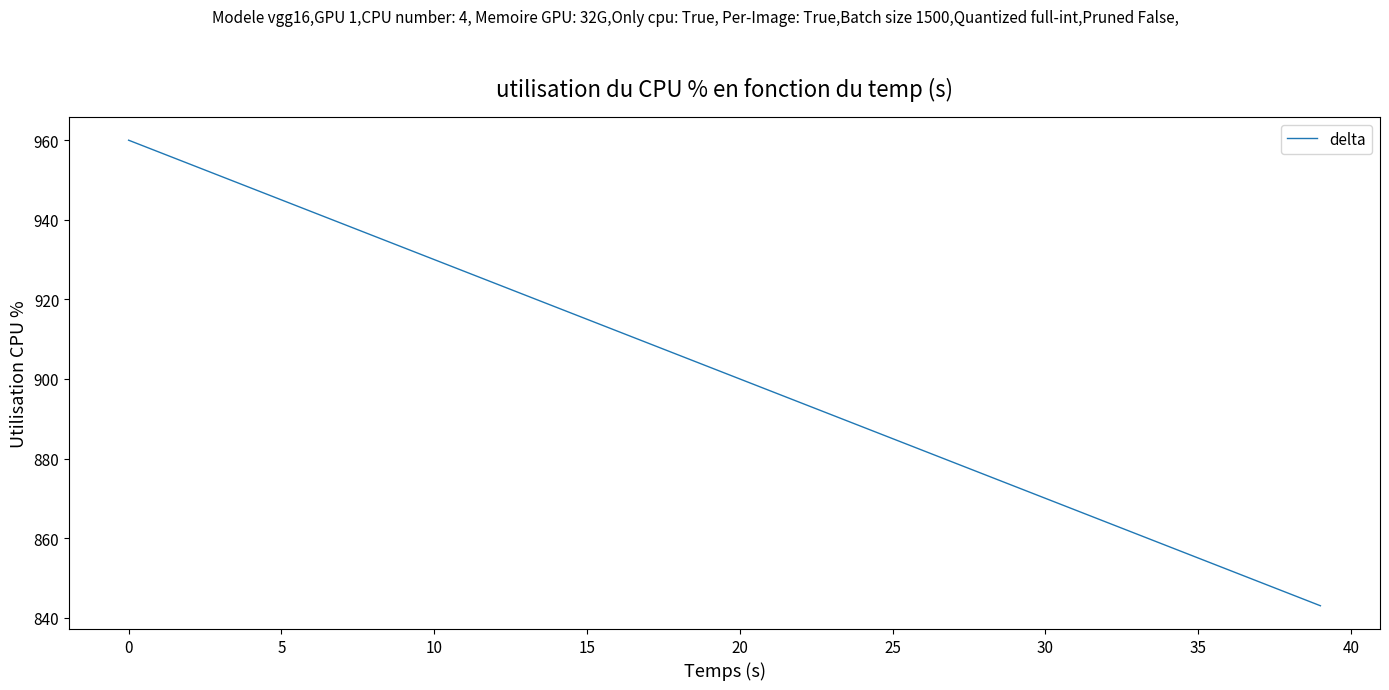

True or false: the data has more than 2 interior local peaks.

False